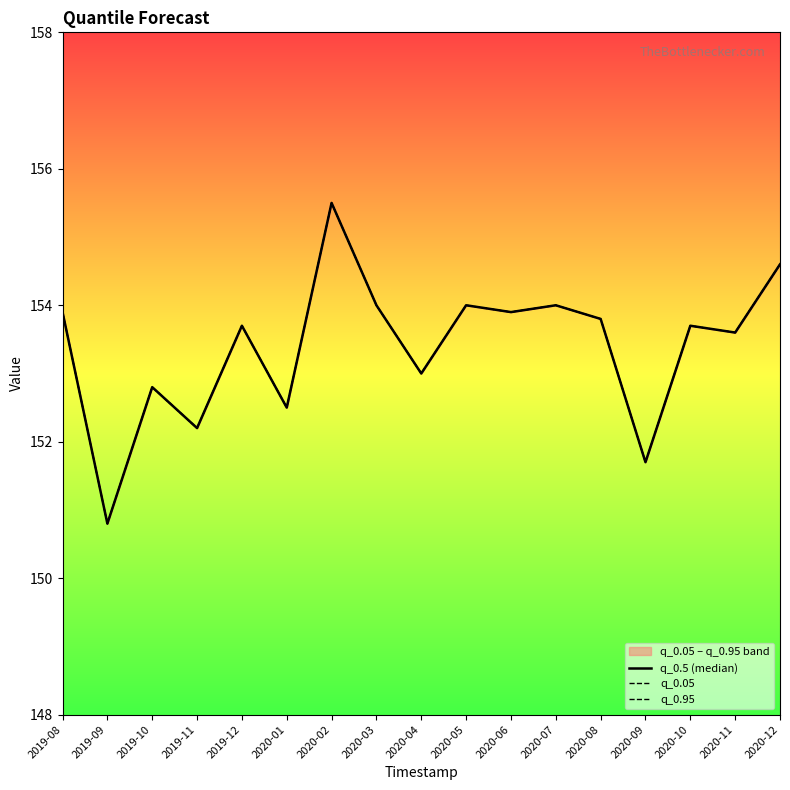

How many lines are shown in the chart?

3